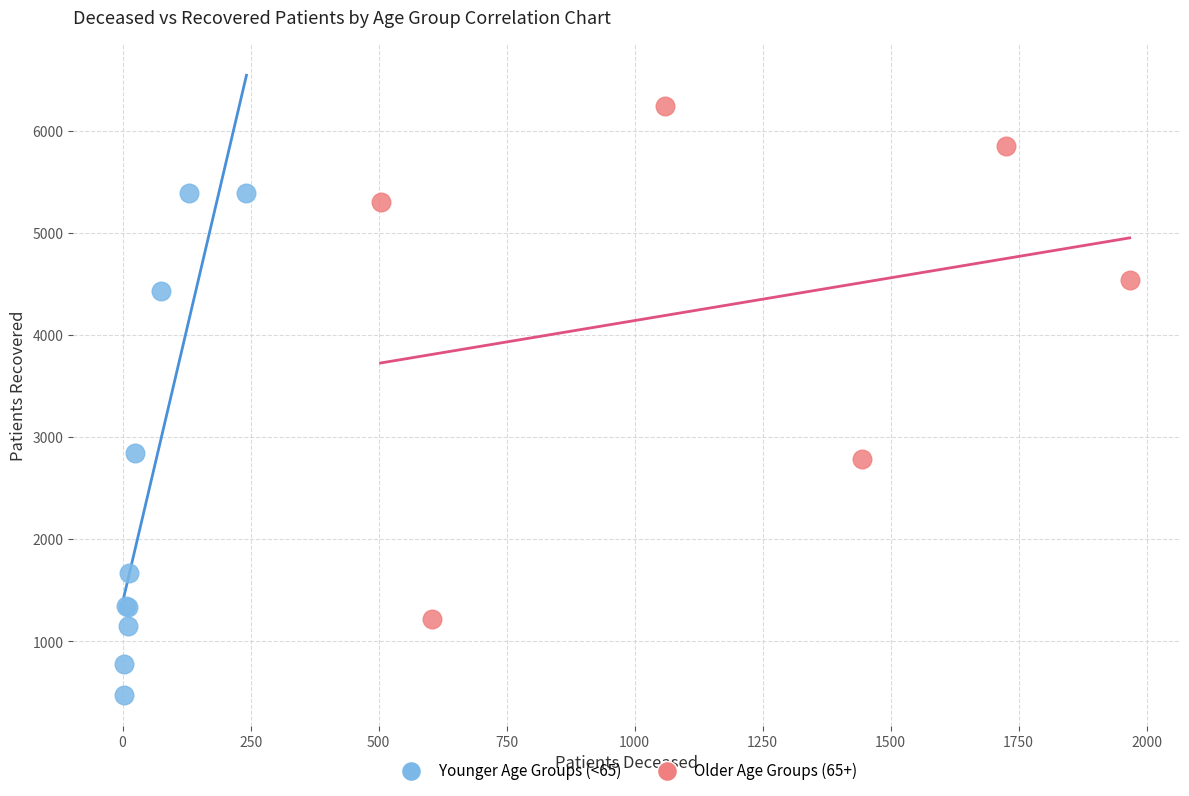

Which series has the widest spread of Y values?

Older Age Groups (65+)